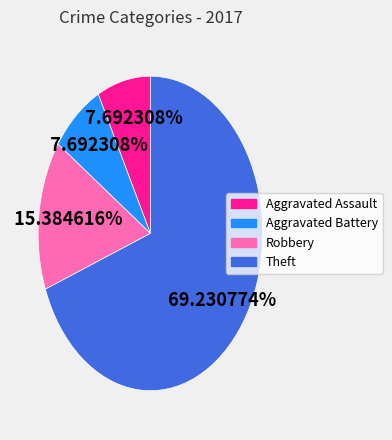

What percentage is the Robbery slice, to the nearest percent?

15%